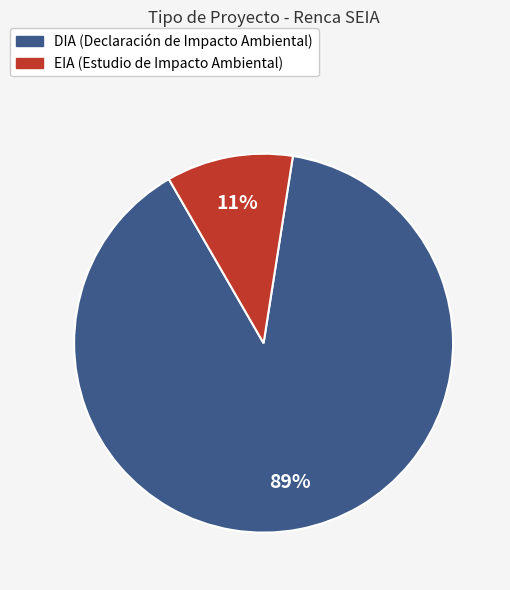

Between DIA and EIA, which is larger?

DIA